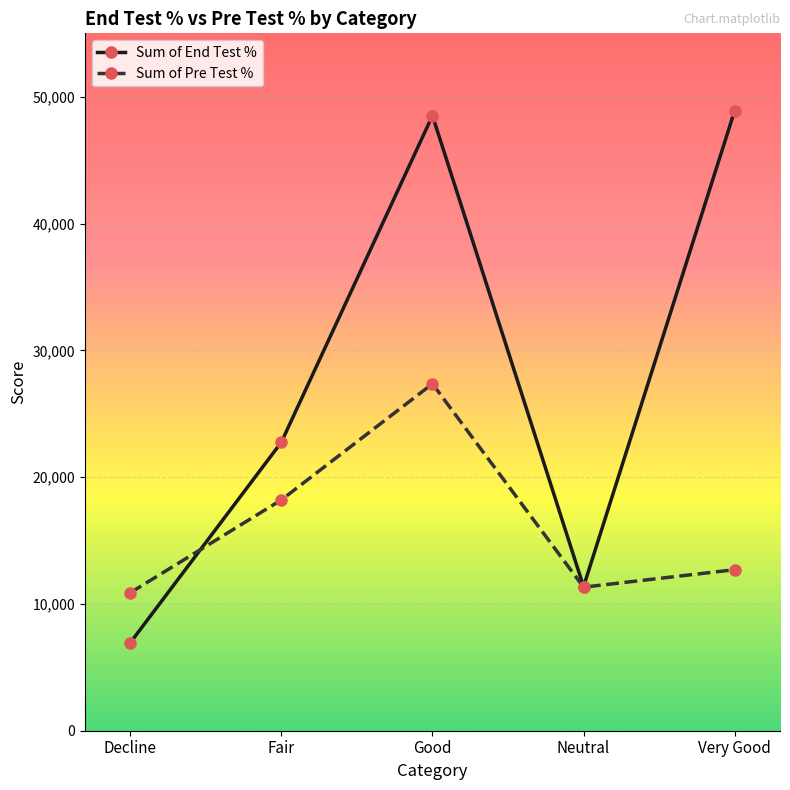

What is the total value across all series at Neutral?

22685